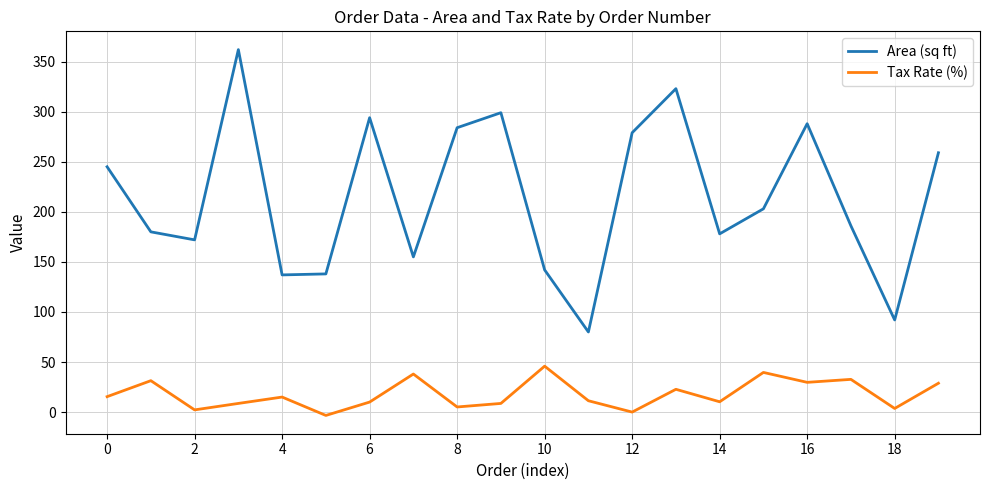

Which series has the largest total across all categories?

Area (sq ft)